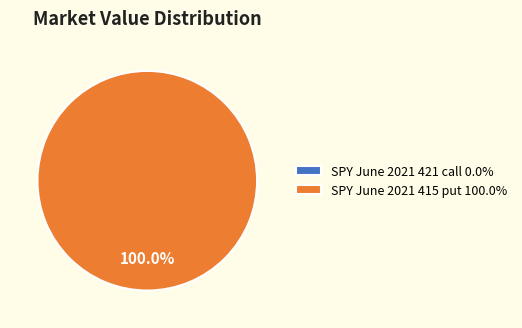

To the nearest percent, what is the combined percentage of SPY June 2021 415 put and SPY June 2021 421 call?

100%